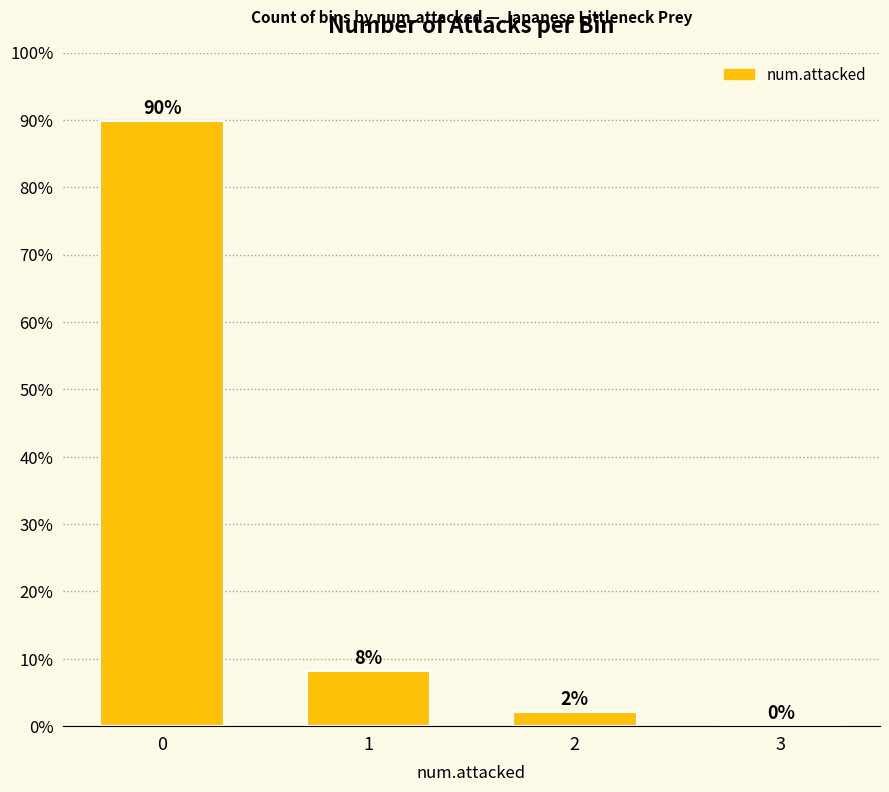

Is it true that the value at 2 is 2.0?

True